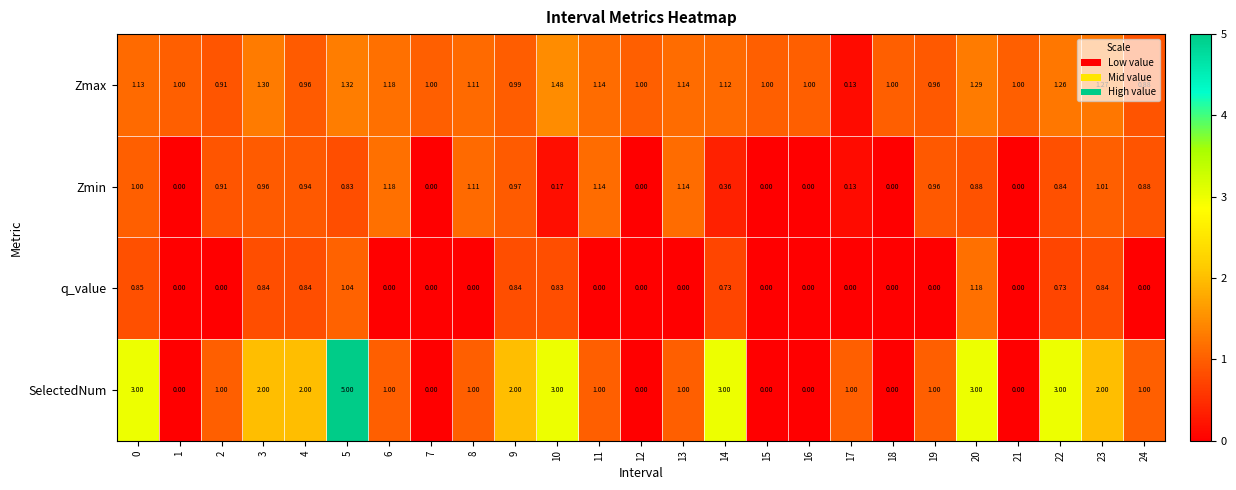

Rank the series at 9 from lowest to highest value.

q_value, Zmin, Zmax, SelectedNum